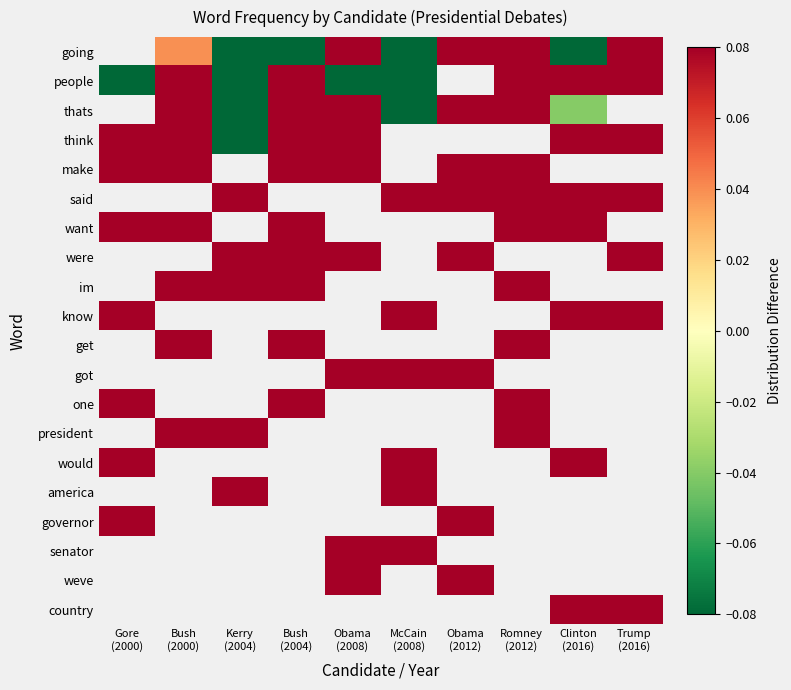

Which label corresponds to the largest value in the chart?

Obama
(2012)